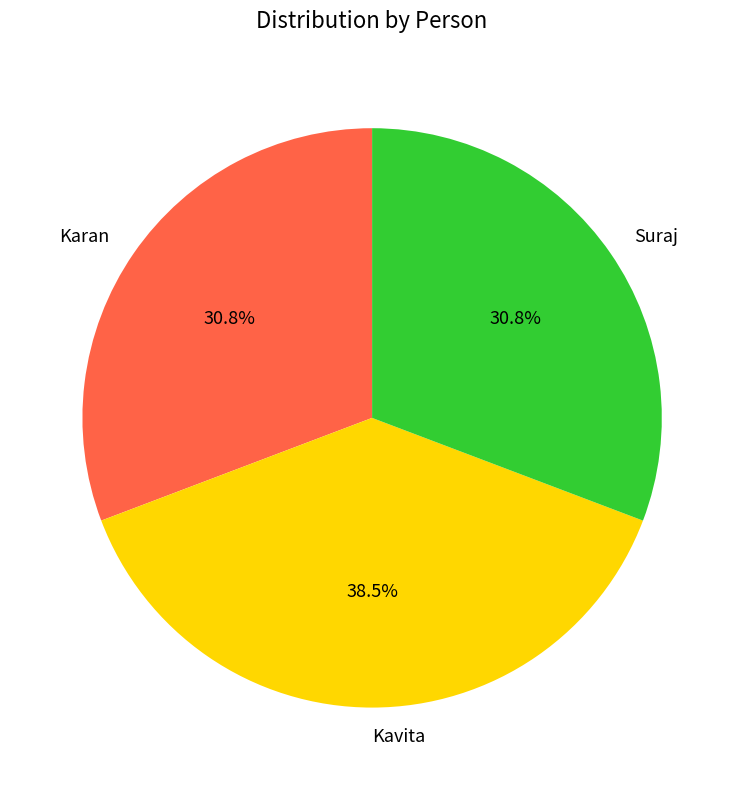

Which has a higher value, Kavita or Suraj?

Kavita